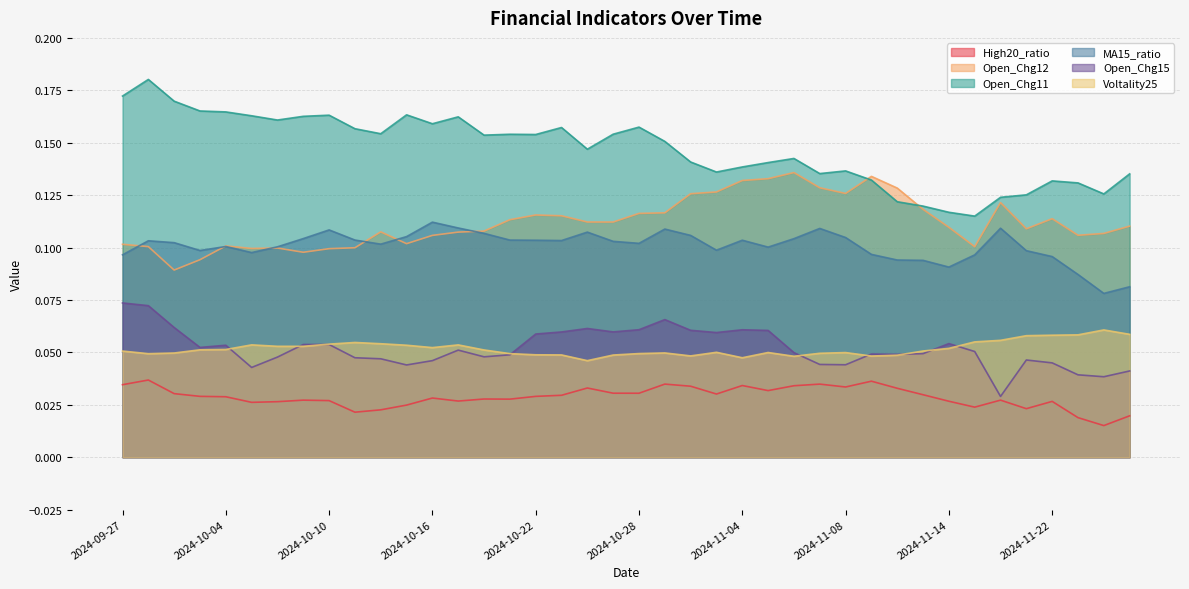

Reading left to right, what are all the values shown in this chart?

High20_ratio: 0.0	0.0	0.0	0.0	0.0	0.0	0.0	0.0	0.0	0.0	0.0	0.0	0.0	0.0	0.0	0.0	0.0	0.0	0.0	0.0	0.0	0.0	0.0	0.0	0.0	0.0	0.0	0.0	0.0	0.0	0.0	0.0	0.0	0.0	0.0	0.0	0.0	0.0	0.0	0.0
Open_Chg12: 0.1	0.1	0.1	0.1	0.1	0.1	0.1	0.1	0.1	0.1	0.1	0.1	0.1	0.1	0.1	0.1	0.1	0.1	0.1	0.1	0.1	0.1	0.1	0.1	0.1	0.1	0.1	0.1	0.1	0.1	0.1	0.1	0.1	0.1	0.1	0.1	0.1	0.1	0.1	0.1
Open_Chg11: 0.2	0.2	0.2	0.2	0.2	0.2	0.2	0.2	0.2	0.2	0.2	0.2	0.2	0.2	0.2	0.2	0.2	0.2	0.1	0.2	0.2	0.2	0.1	0.1	0.1	0.1	0.1	0.1	0.1	0.1	0.1	0.1	0.1	0.1	0.1	0.1	0.1	0.1	0.1	0.1
MA15_ratio: 0.1	0.1	0.1	0.1	0.1	0.1	0.1	0.1	0.1	0.1	0.1	0.1	0.1	0.1	0.1	0.1	0.1	0.1	0.1	0.1	0.1	0.1	0.1	0.1	0.1	0.1	0.1	0.1	0.1	0.1	0.1	0.1	0.1	0.1	0.1	0.1	0.1	0.1	0.1	0.1
Open_Chg15: 0.1	0.1	0.1	0.1	0.1	0.0	0.0	0.1	0.1	0.0	0.0	0.0	0.0	0.1	0.0	0.0	0.1	0.1	0.1	0.1	0.1	0.1	0.1	0.1	0.1	0.1	0.0	0.0	0.0	0.0	0.0	0.0	0.1	0.1	0.0	0.0	0.0	0.0	0.0	0.0
Voltality25: 0.1	0.0	0.0	0.1	0.1	0.1	0.1	0.1	0.1	0.1	0.1	0.1	0.1	0.1	0.1	0.0	0.0	0.0	0.0	0.0	0.0	0.0	0.0	0.1	0.0	0.0	0.0	0.0	0.0	0.0	0.0	0.1	0.1	0.1	0.1	0.1	0.1	0.1	0.1	0.1